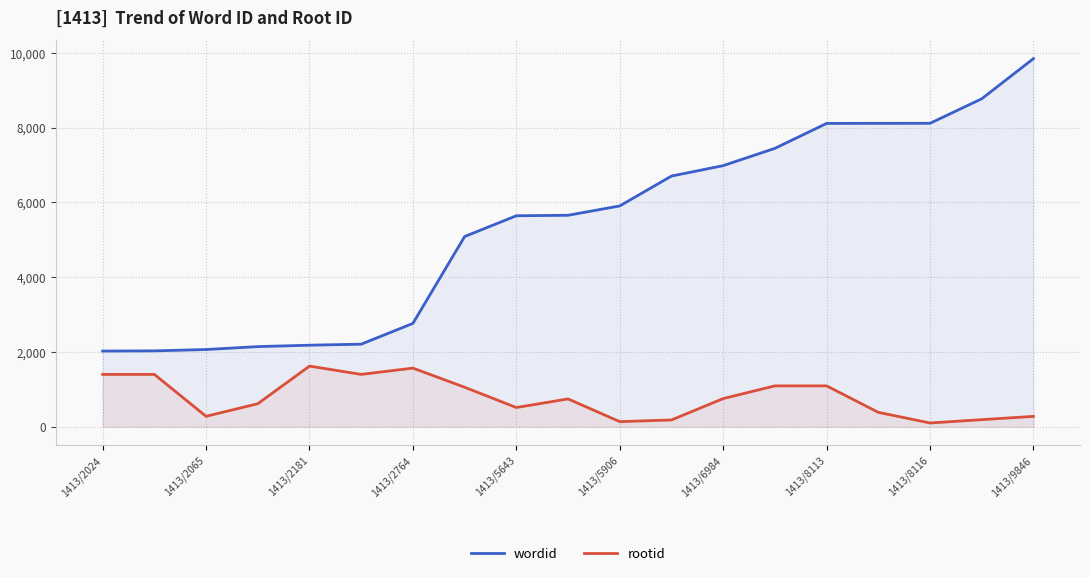

At which label is wordid closest to 5935?

1413/5906